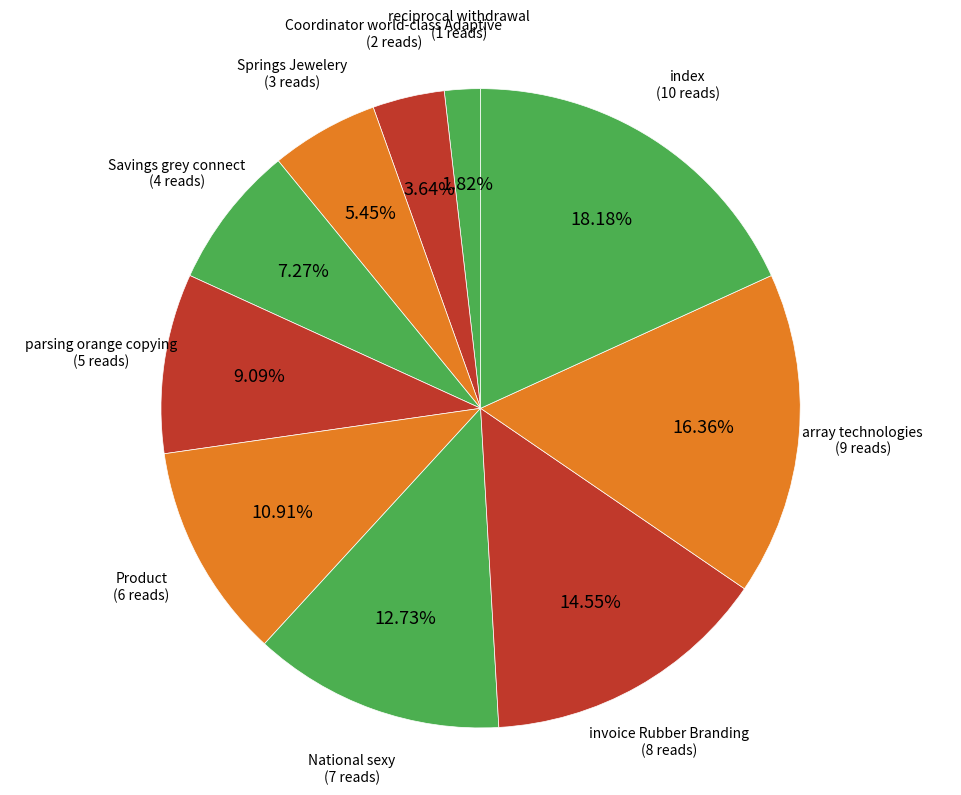

To the nearest percent, what is the difference between the largest and smallest slice percentages?

16%